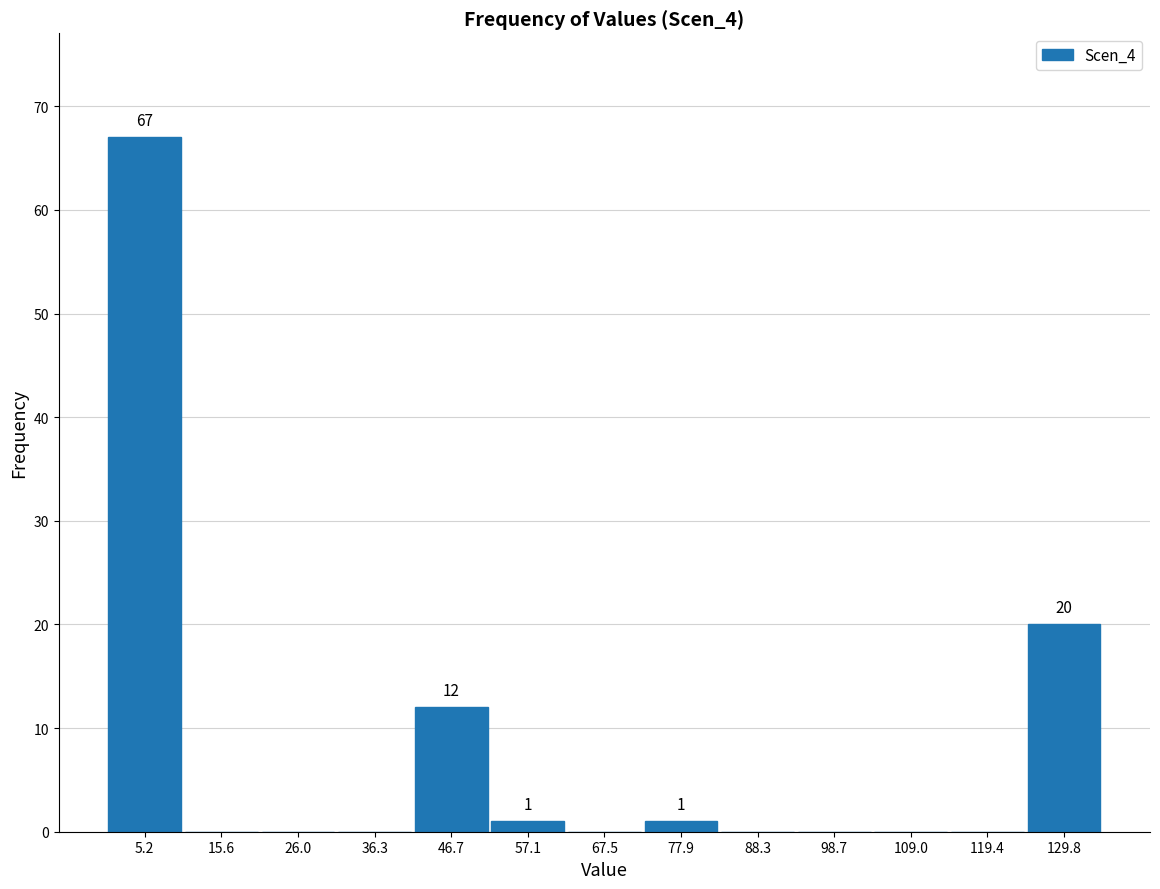

Which range on the x-axis has the tallest bar?

0 to 10